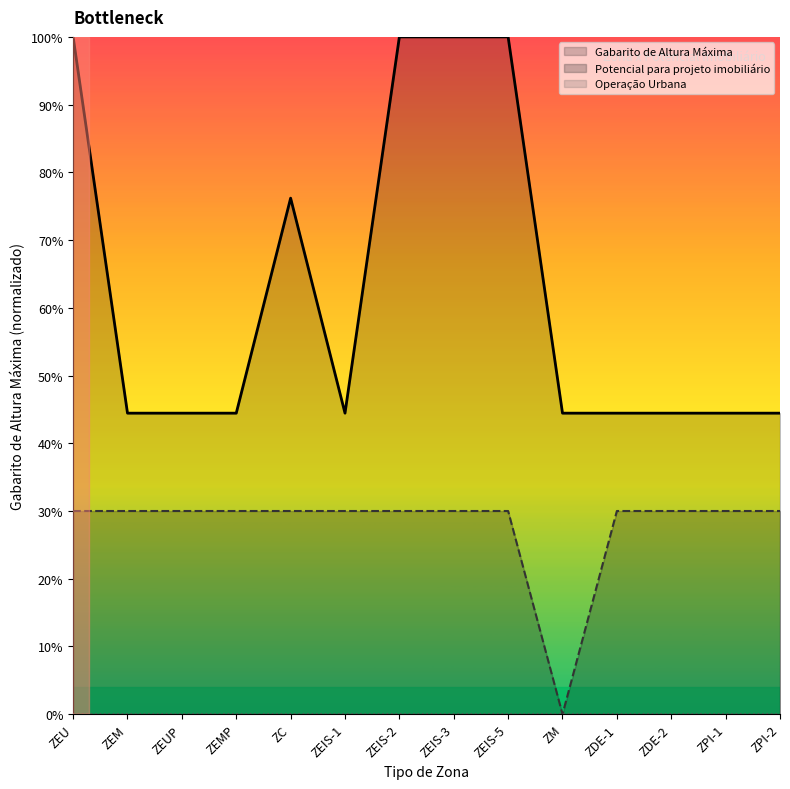

What is the label of the 1st point from the left?

ZEU